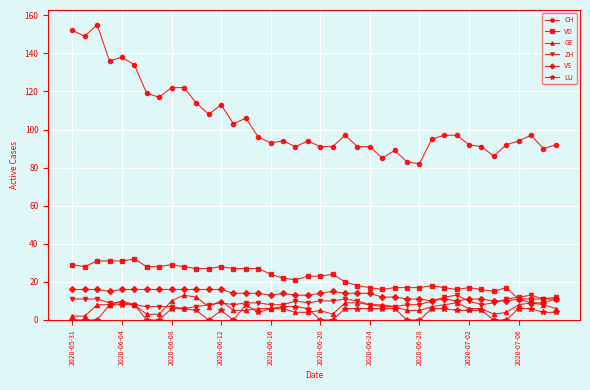

True or false: VS and CH cross at least once.

False